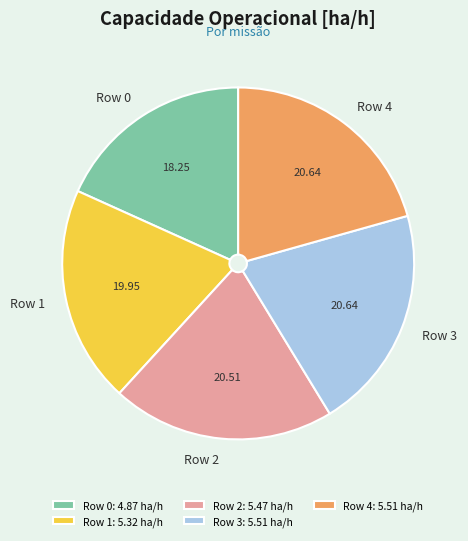

Do Row 0 and Row 4 together represent more than half of the pie?

No